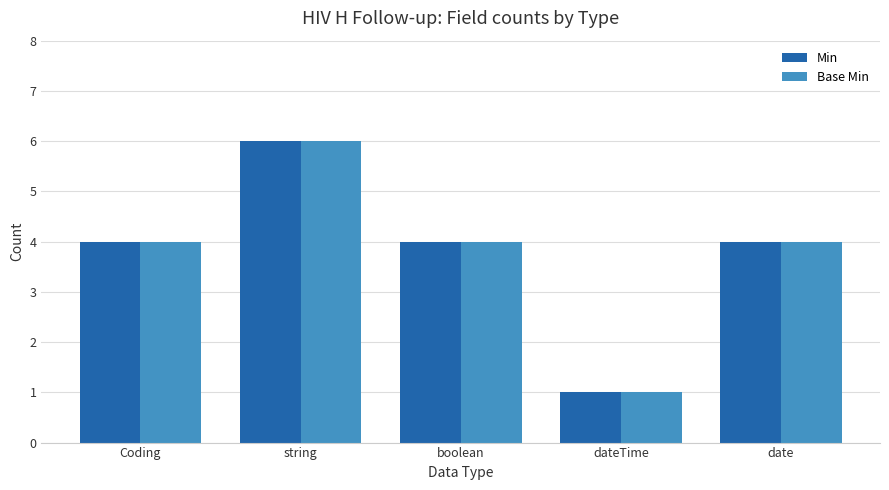

Read the Base Min value at Coding.

4